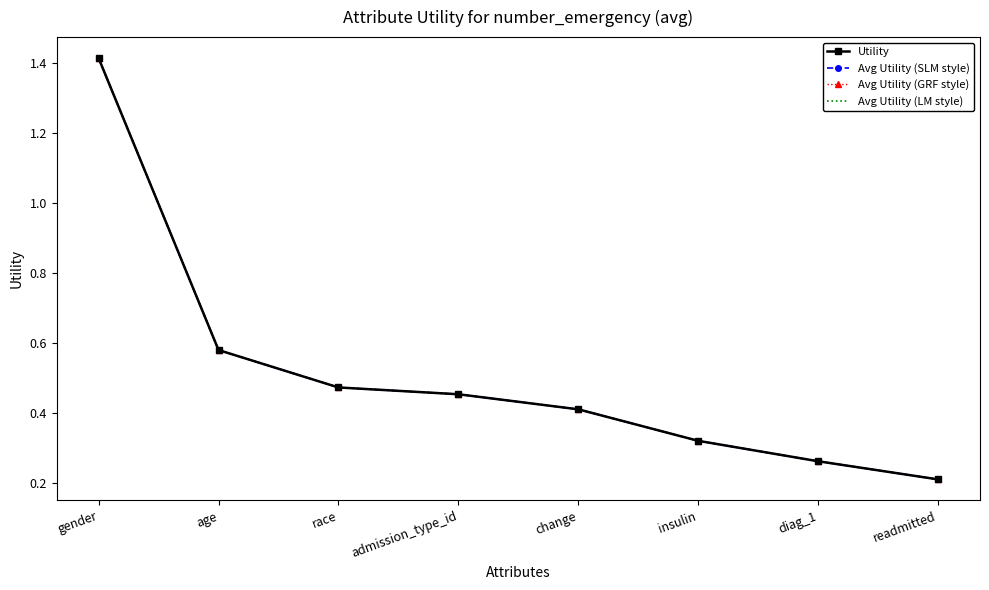

Reading left to right, what are all the values shown in this chart?

Utility: gender=1.4	age=0.6	race=0.5	admission_type_id=0.5	change=0.4	insulin=0.3	diag_1=0.3	readmitted=0.2
Avg Utility (SLM style): gender=1.4	age=0.6	race=0.5	admission_type_id=0.5	change=0.4	insulin=0.3	diag_1=0.3	readmitted=0.2
Avg Utility (GRF style): gender=1.4	age=0.6	race=0.5	admission_type_id=0.5	change=0.4	insulin=0.3	diag_1=0.3	readmitted=0.2
Avg Utility (LM style): gender=1.4	age=0.6	race=0.5	admission_type_id=0.5	change=0.4	insulin=0.3	diag_1=0.3	readmitted=0.2